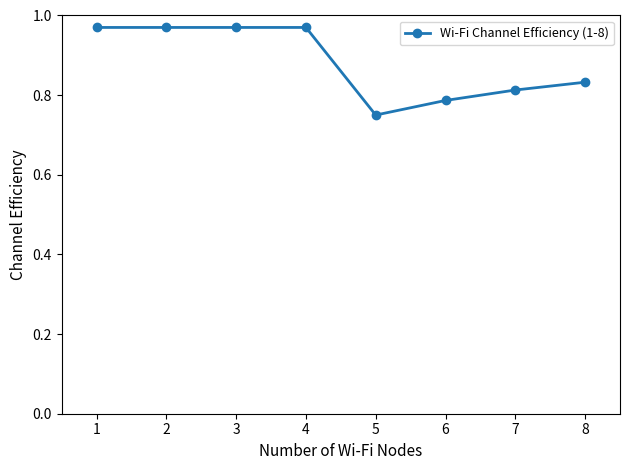

At which label is the value closest to 0?

5